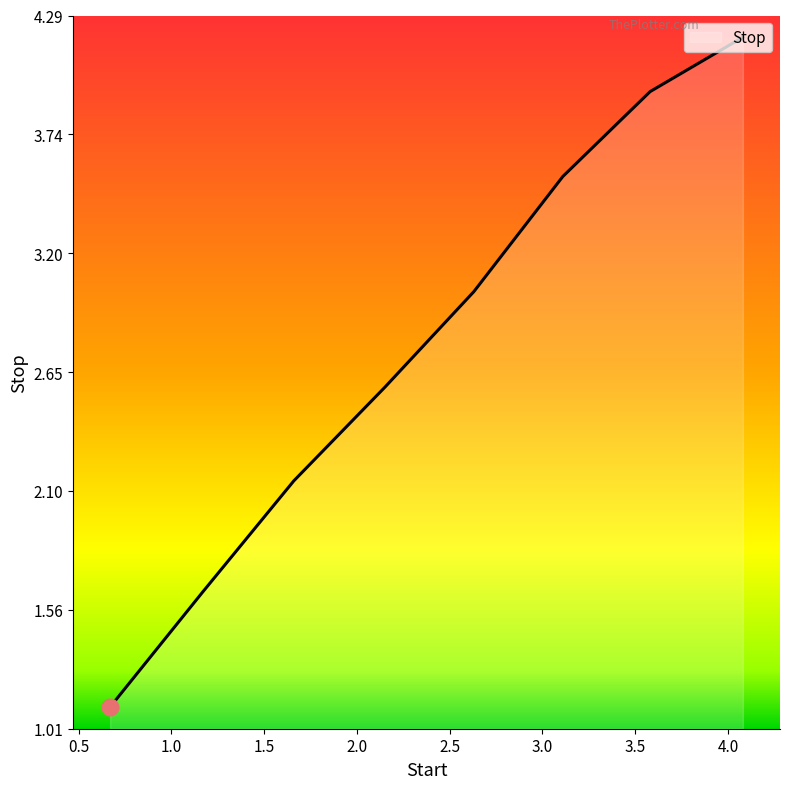

What is the maximum value shown in the chart?

4.2